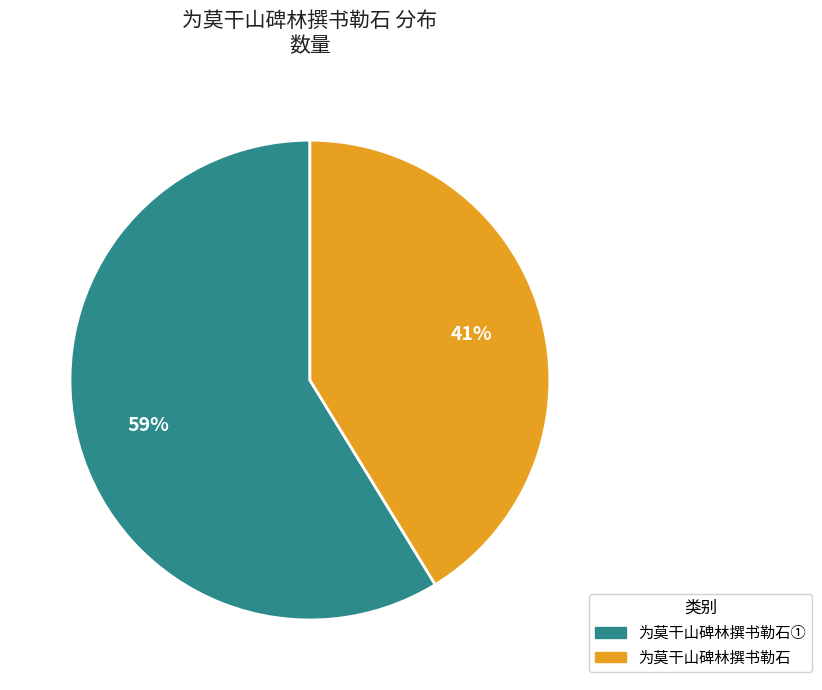

How many segments does this pie chart have?

2